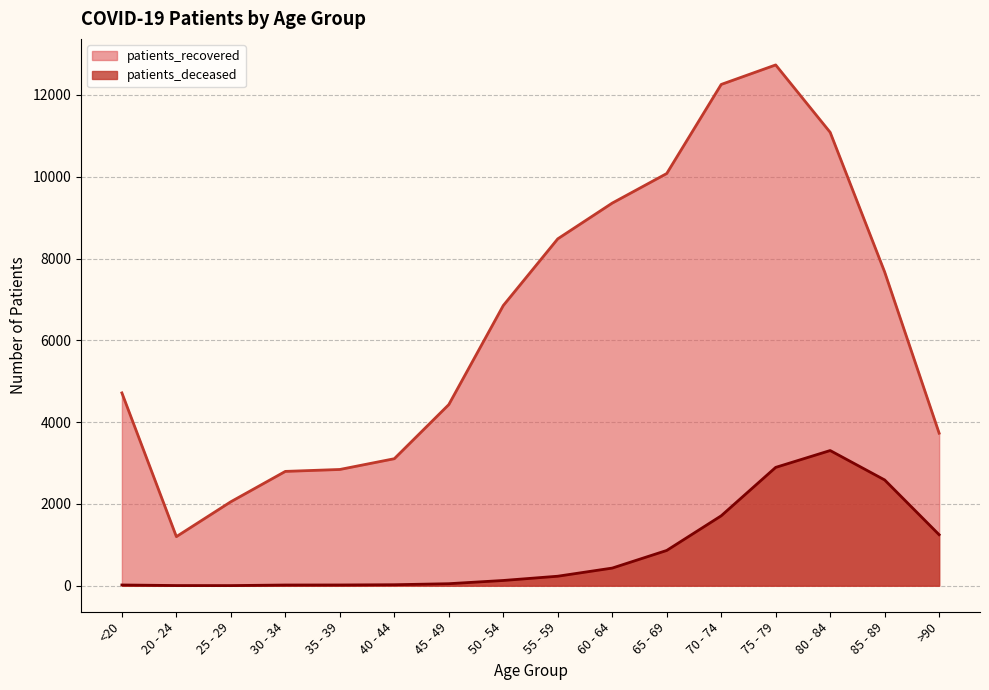

How many values in the patients_recovered series are below 6850?

8